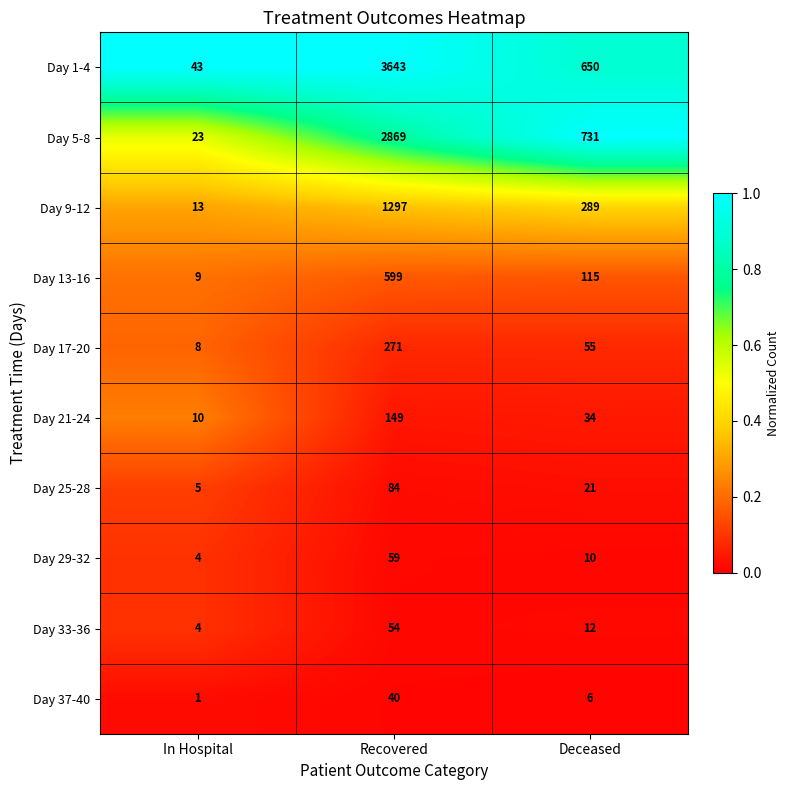

The value of Day 13-16 at Recovered is 599. True or false?

True